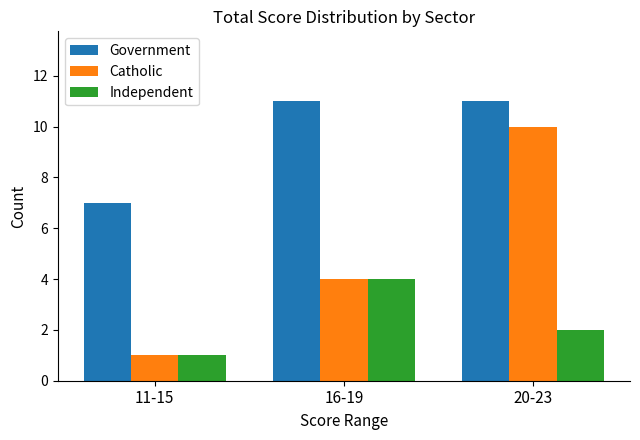

Is it true that Catholic equals 10 at 20-23?

True